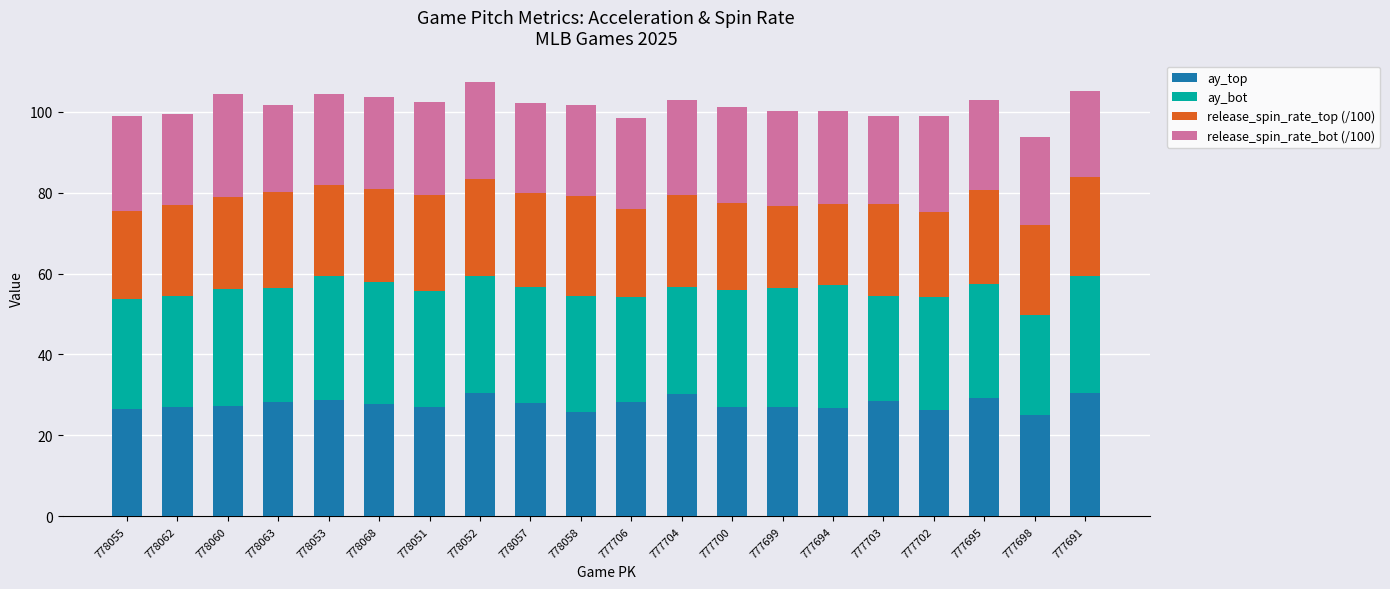

What is the difference between the maximum and second lowest values in the ay_top series?

4.5